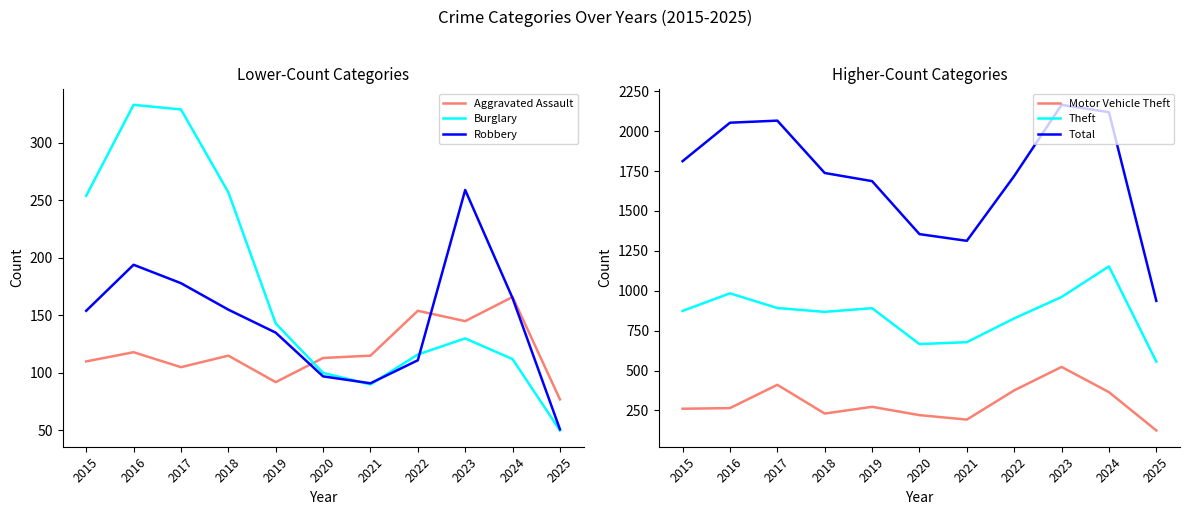

Is this an area chart (filled region under the line)?

No